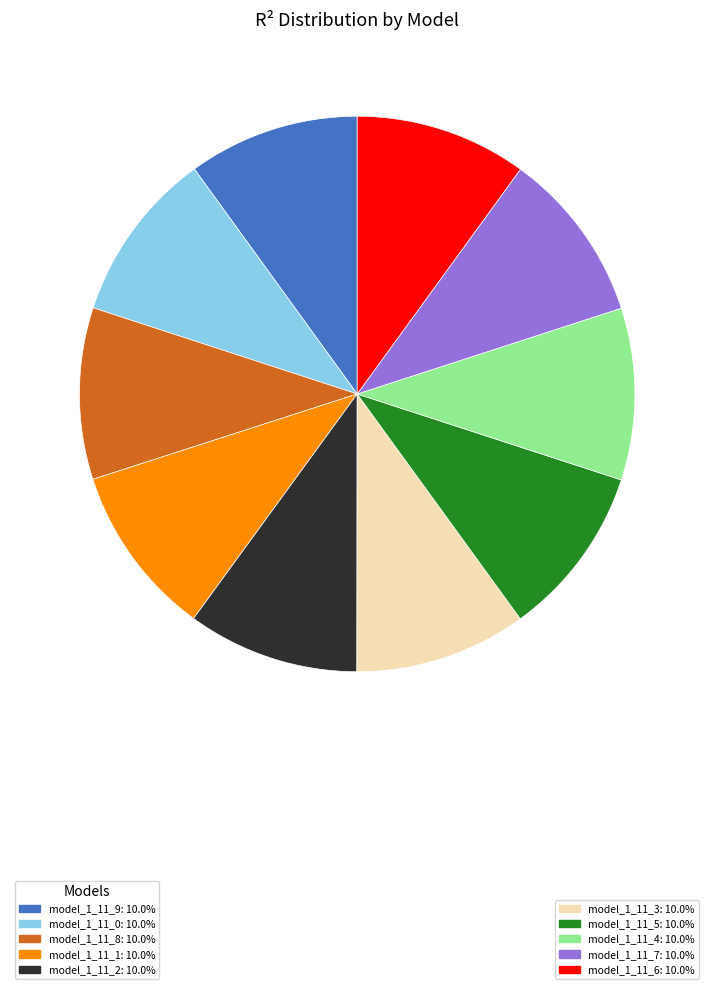

Does any single category account for the majority?

No